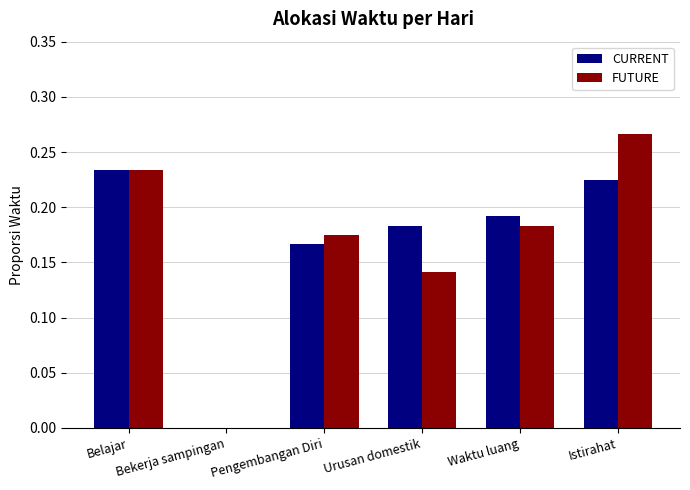

Is it true that CURRENT equals 0.0 at Bekerja sampingan?

True